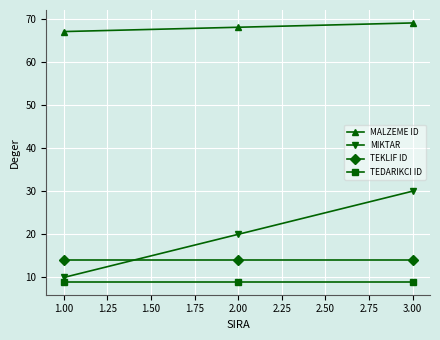

The value of MALZEME ID at 1.00 is 67. True or false?

True